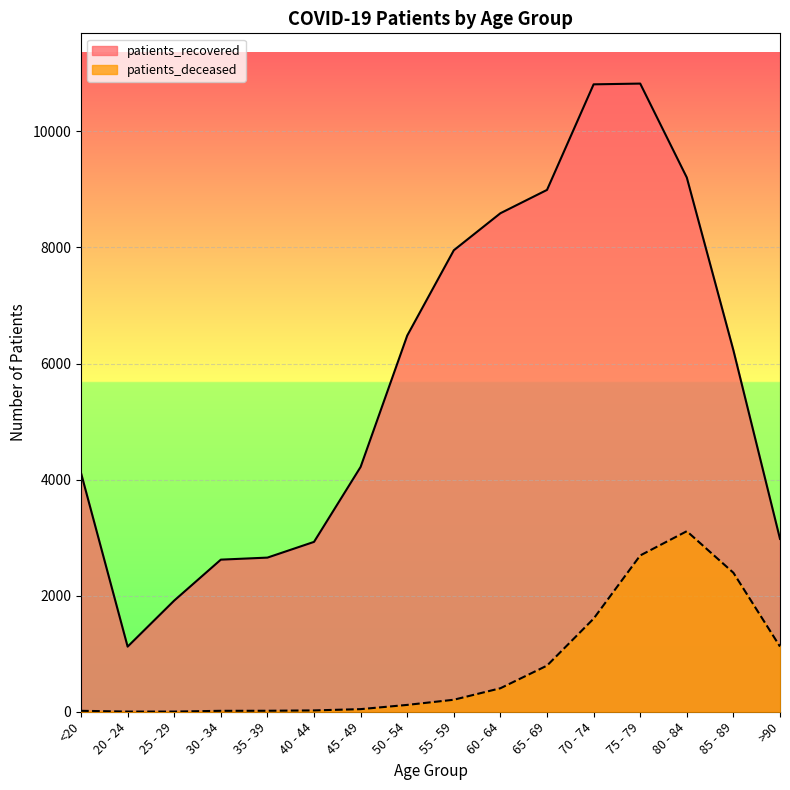

The value of patients_recovered at 30 - 34 is 619. True or false?

False